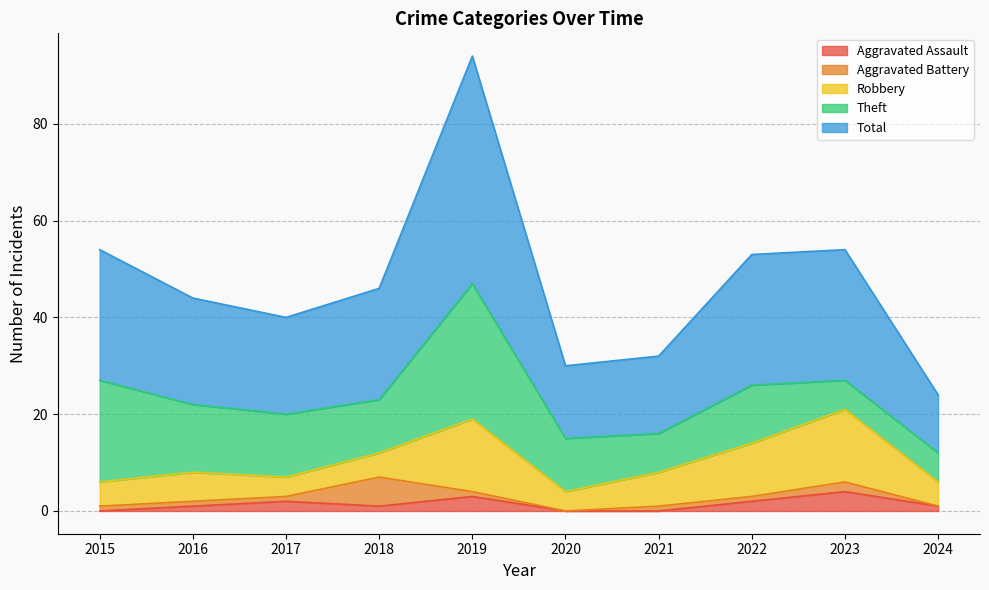

Which series has the largest total across all categories?

Total